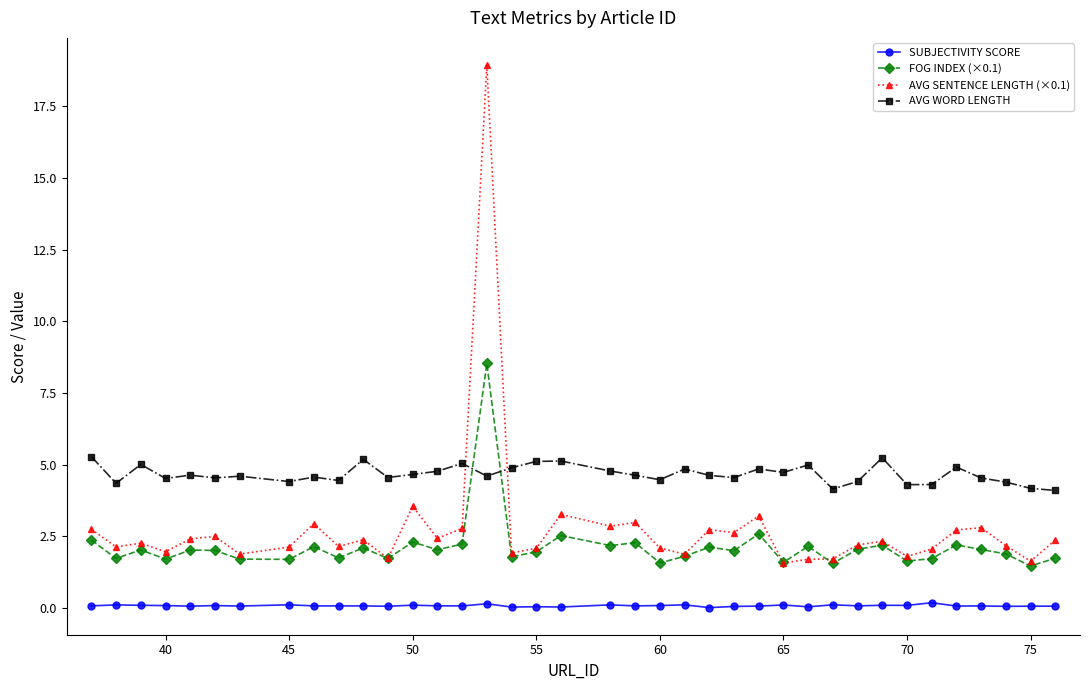

True or false: AVG SENTENCE LENGTH (×0.1) has more than 0 points higher than both neighbors.

True